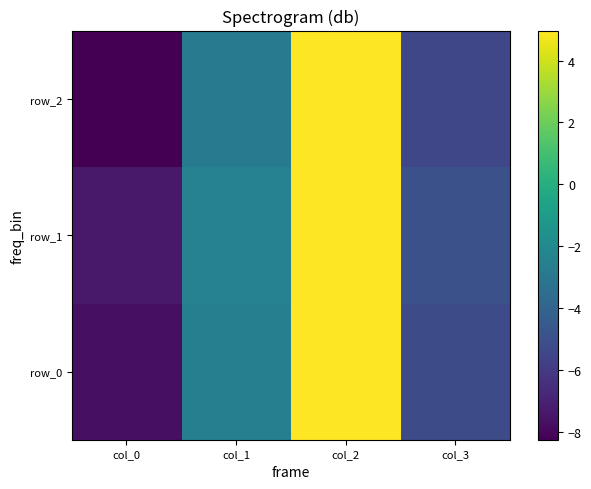

Which series has the widest spread of values?

row_2